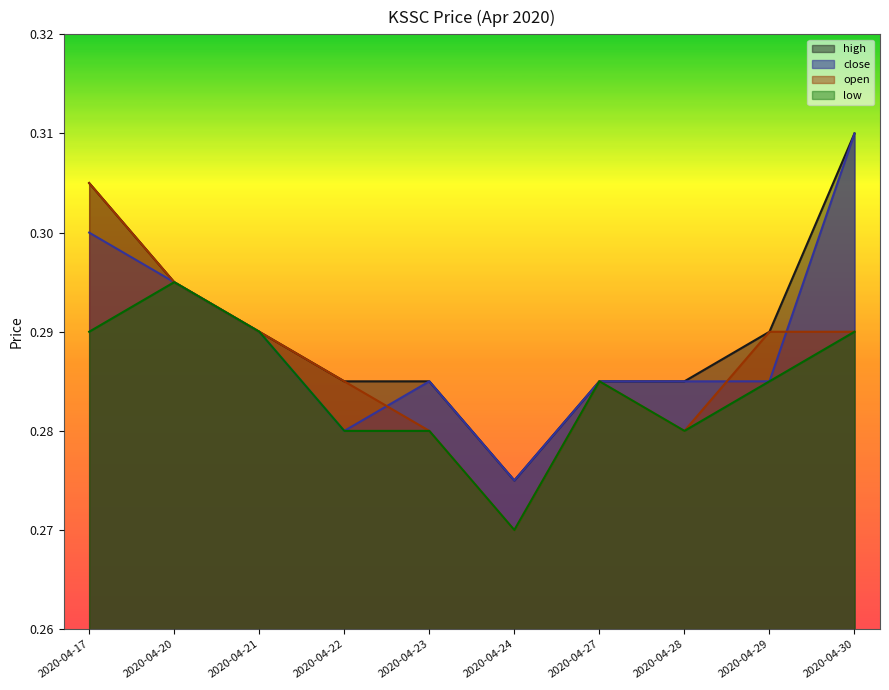

Rank the series at 2020-04-21 from lowest to highest value.

high, close, open, low